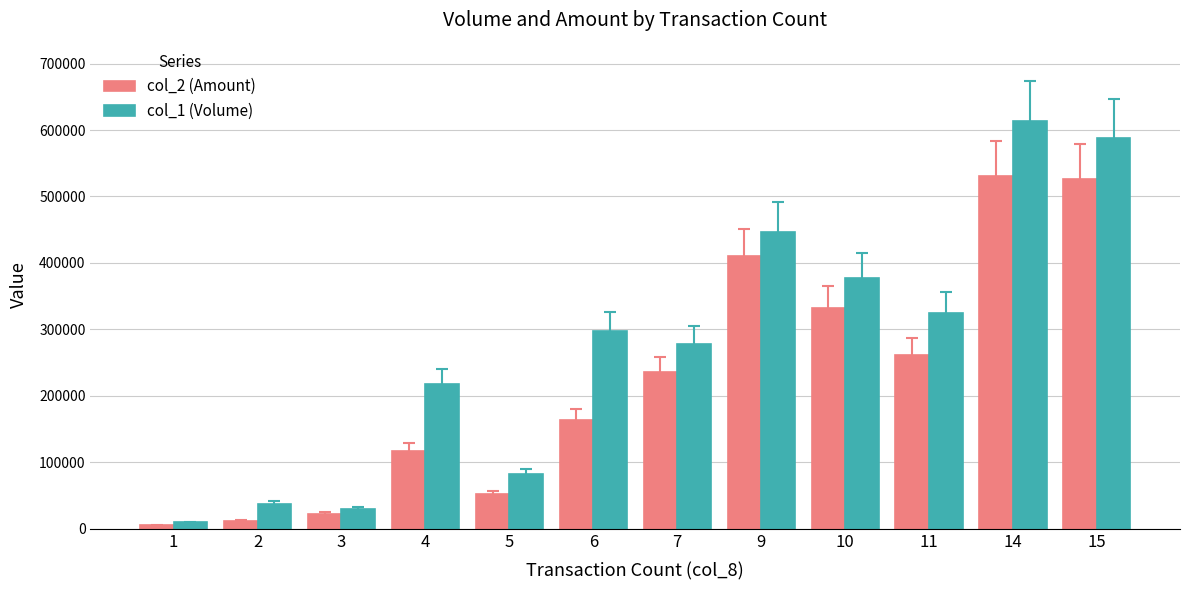

Rank the categories by col_1 (Volume) value from lowest to highest.

1, 3, 2, 5, 4, 7, 6, 11, 10, 9, 15, 14